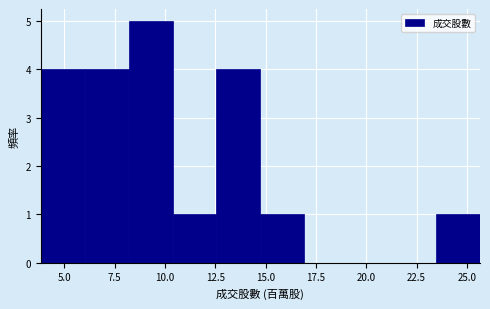

How tall is the bar that spans 10.5 to 12.5 on the x-axis? Neither the bar edges nor the heights are printed on the chart, so give them approximately, as read against the axes.

1